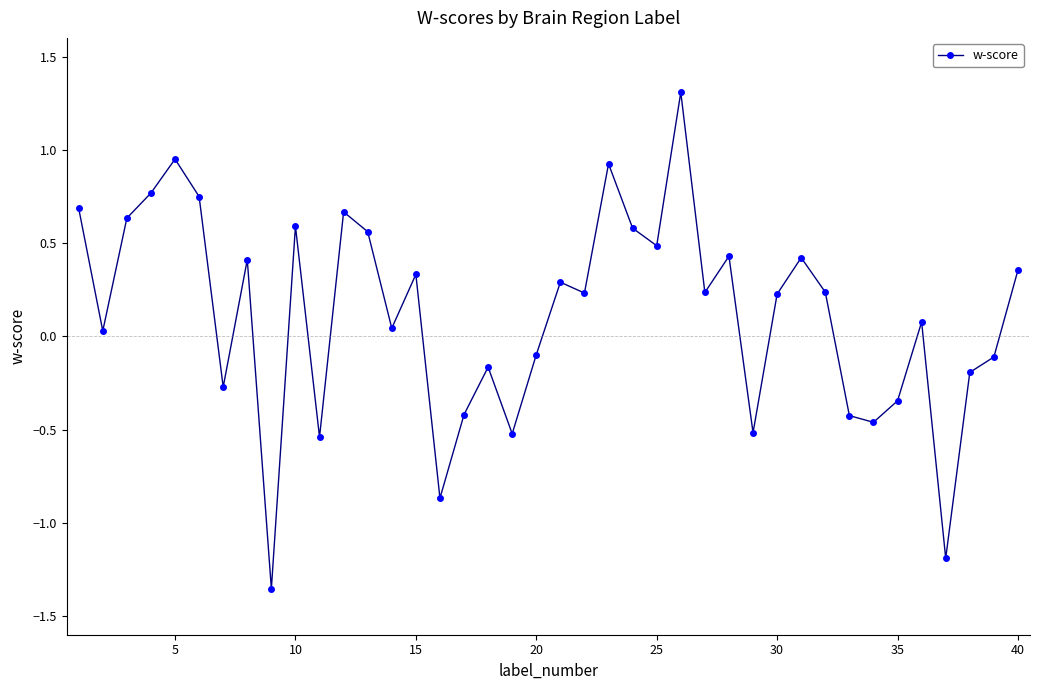

What is the difference between the maximum and minimum values?

2.7